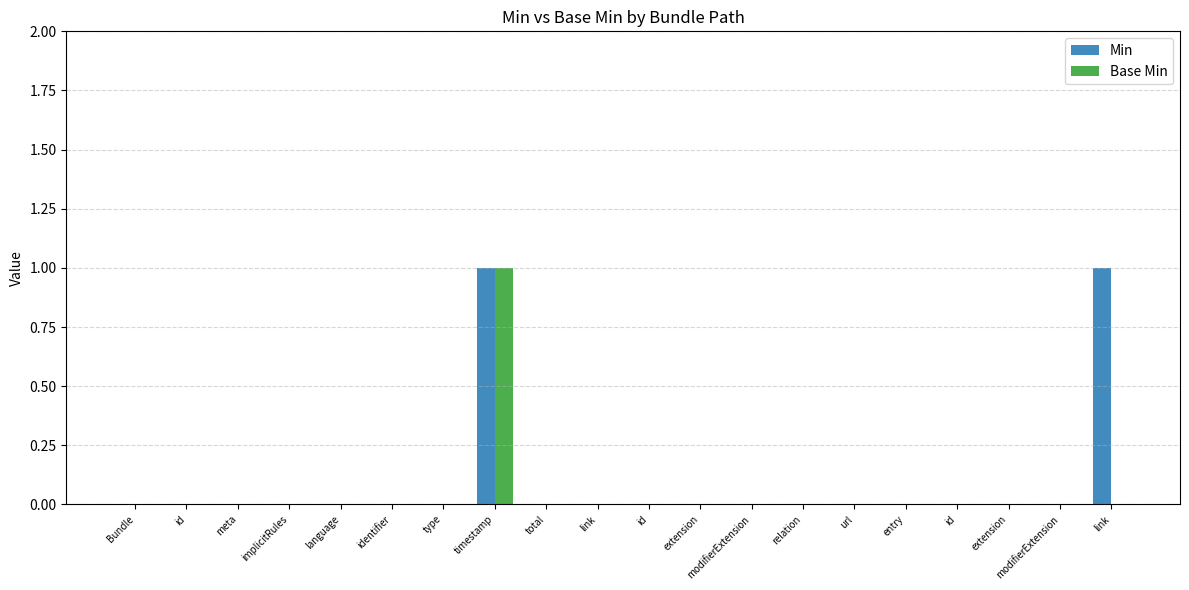

Which series changed the most between type and link?

Min